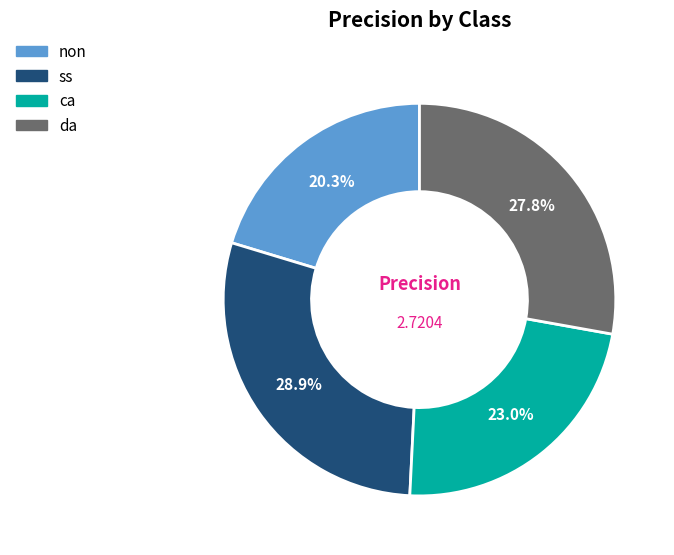

Which has a higher value, non or ss?

ss